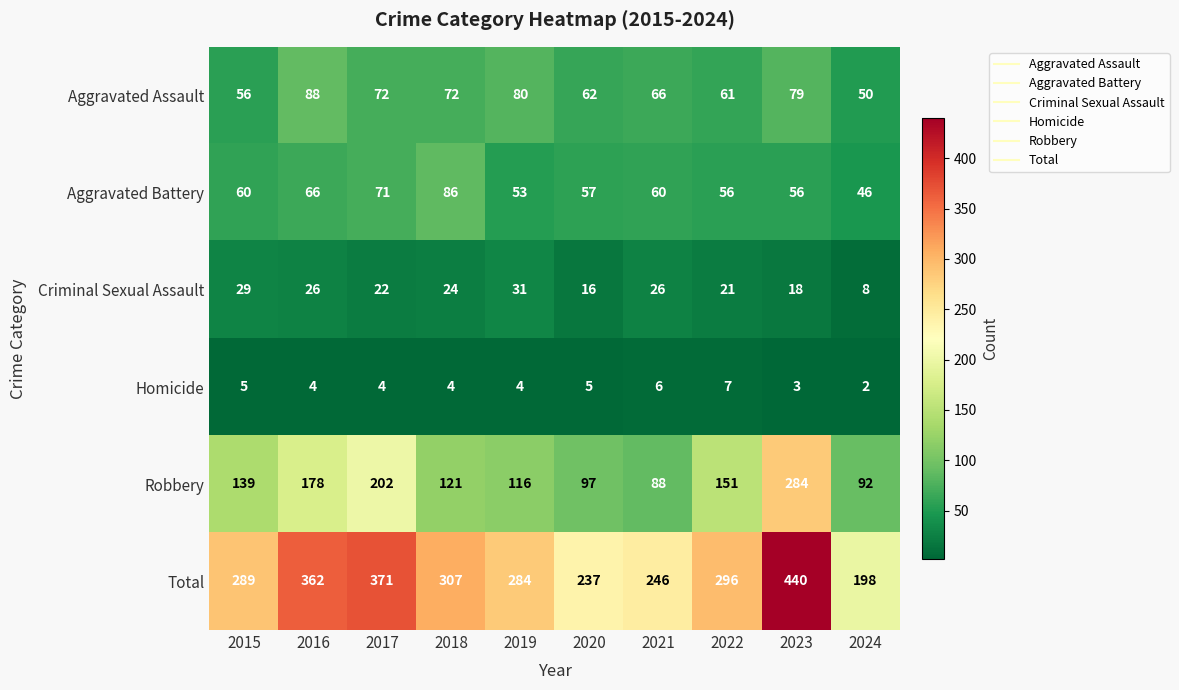

The Aggravated Battery series shows 51 at 2018. True or false?

False